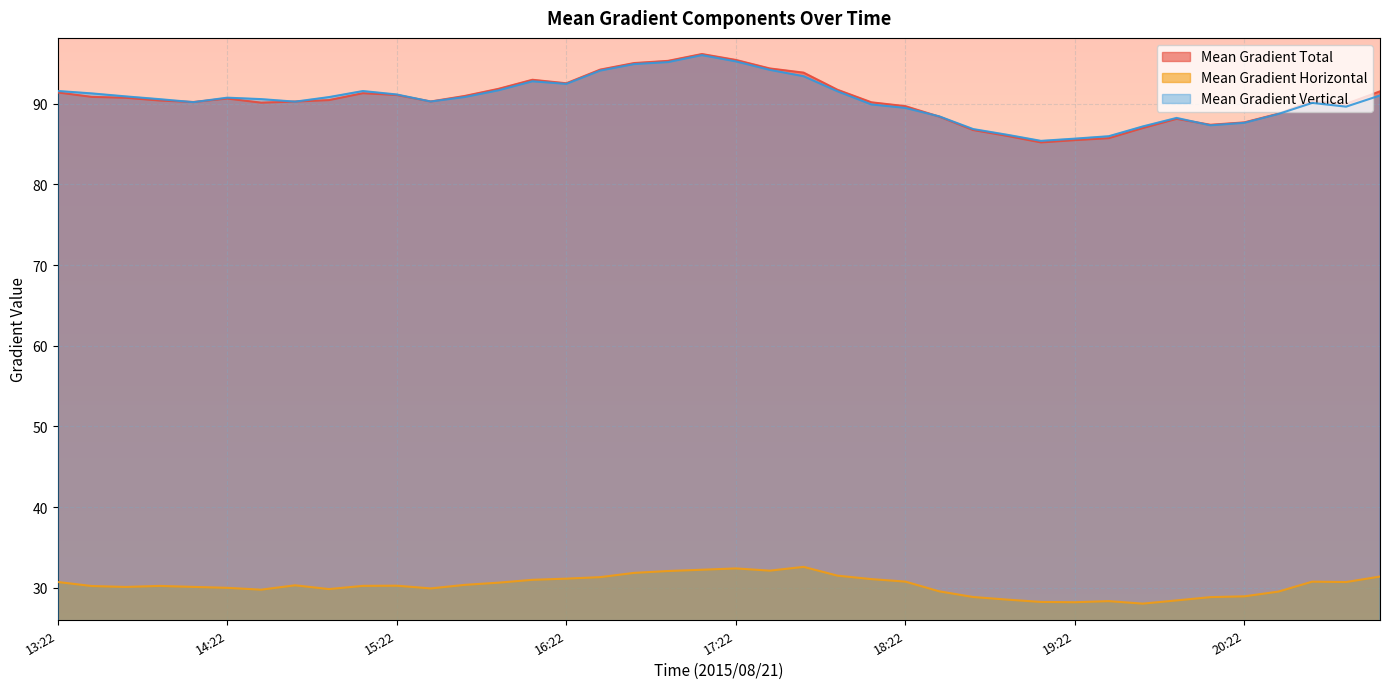

At how many categories does at least one series exceed 91?

16